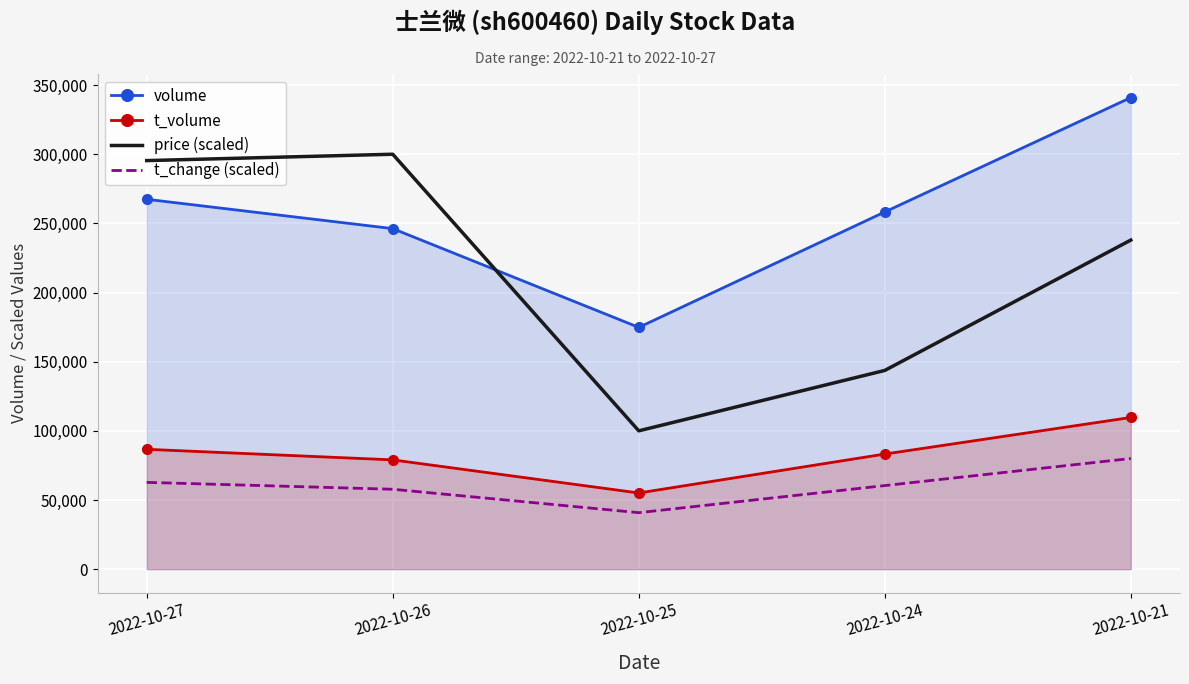

True or false: price (scaled) and t_change (scaled) intersect in this chart.

False